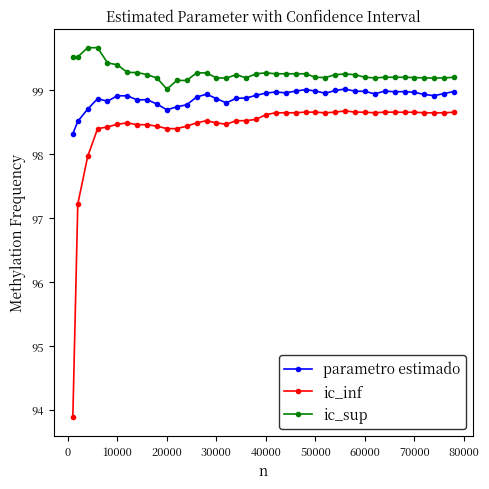

True or false: ic_sup and parametro estimado intersect in this chart.

False